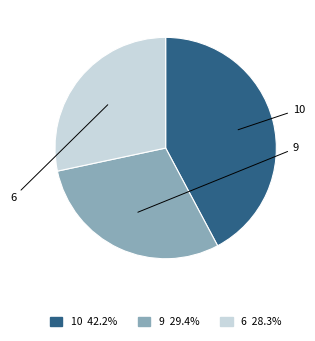

Does any single category account for the majority?

No